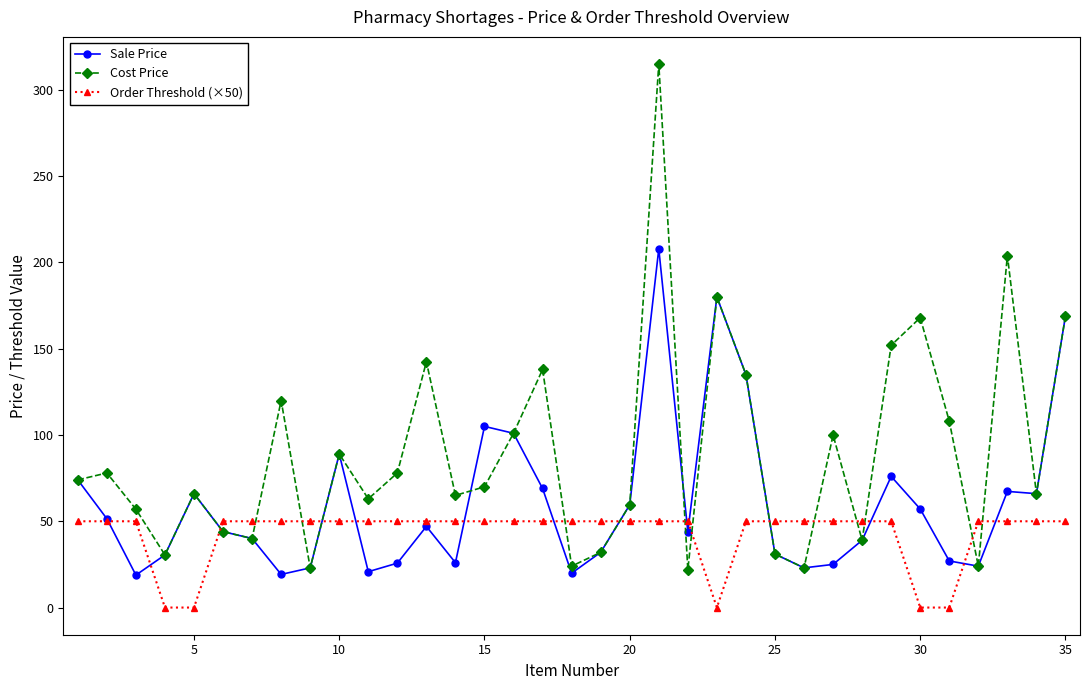

Rank the series by their average value, from lowest to highest.

Order Threshold (×50), Sale Price, Cost Price